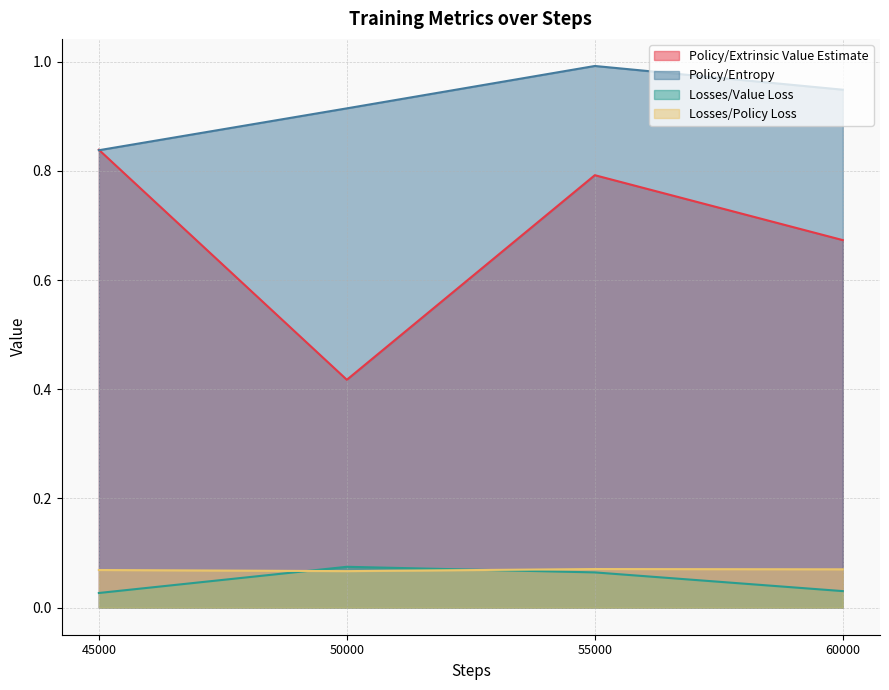

Which has a higher value, 60000 or 55000?

55000